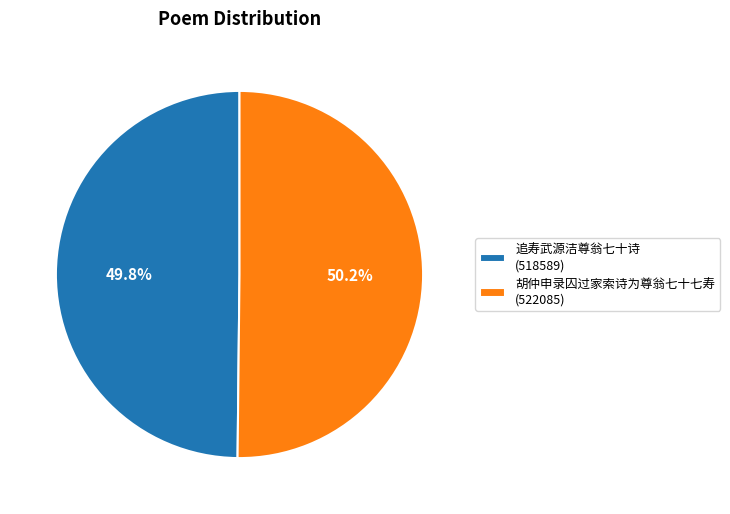

Is there a majority slice in this chart?

Yes